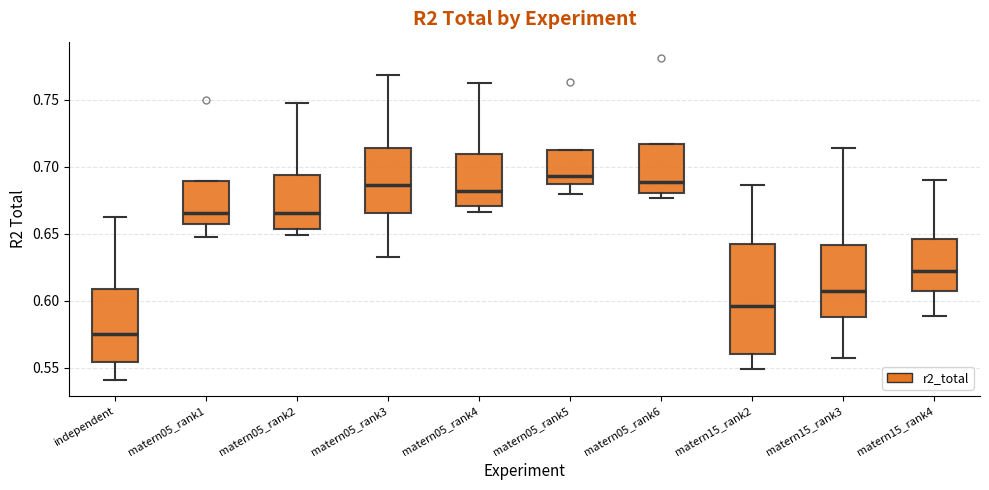

Reading left to right, read every box against the y-axis: the position of its median line, the range the box covers, and the ends of its whiskers. The values are not printed on the chart, so give them approximately, as read against the axis.

independent: median 0.575, box 0.555 to 0.610, whiskers 0.540 to 0.660
matern05_rank1: median 0.665, box 0.655 to 0.690, whiskers 0.645 to 0.690
matern05_rank2: median 0.665, box 0.655 to 0.695, whiskers 0.650 to 0.745
matern05_rank3: median 0.685, box 0.665 to 0.715, whiskers 0.635 to 0.770
matern05_rank4: median 0.680, box 0.670 to 0.710, whiskers 0.665 to 0.760
matern05_rank5: median 0.695, box 0.685 to 0.710, whiskers 0.680 to 0.710
matern05_rank6: median 0.690, box 0.680 to 0.715, whiskers 0.675 to 0.715
matern15_rank2: median 0.595, box 0.560 to 0.645, whiskers 0.550 to 0.685
matern15_rank3: median 0.610, box 0.590 to 0.640, whiskers 0.560 to 0.715
matern15_rank4: median 0.620, box 0.605 to 0.645, whiskers 0.590 to 0.690